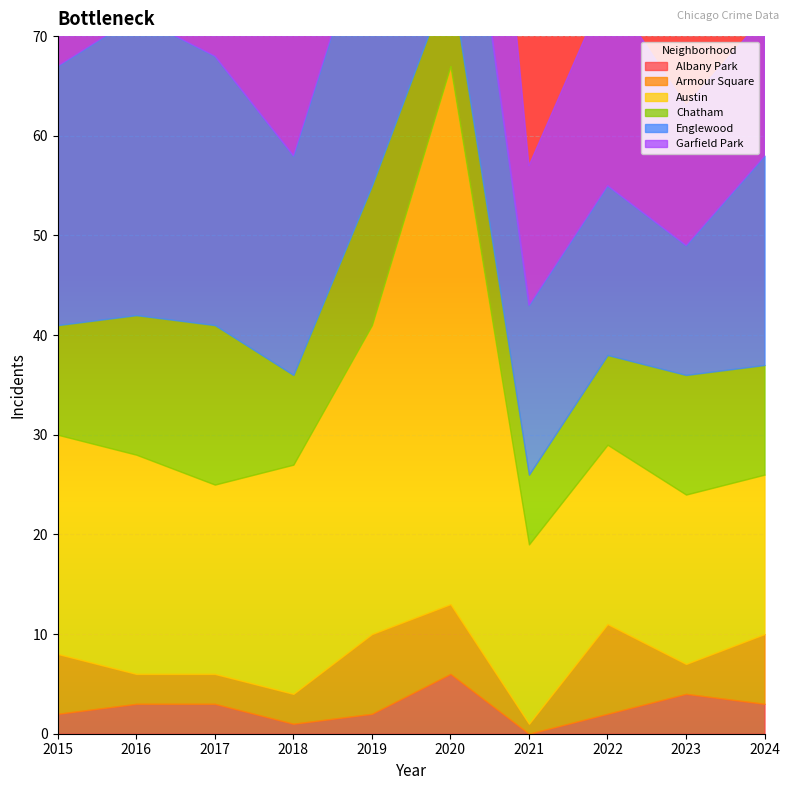

What is the difference between the maximum and minimum values in the Chatham series?

9